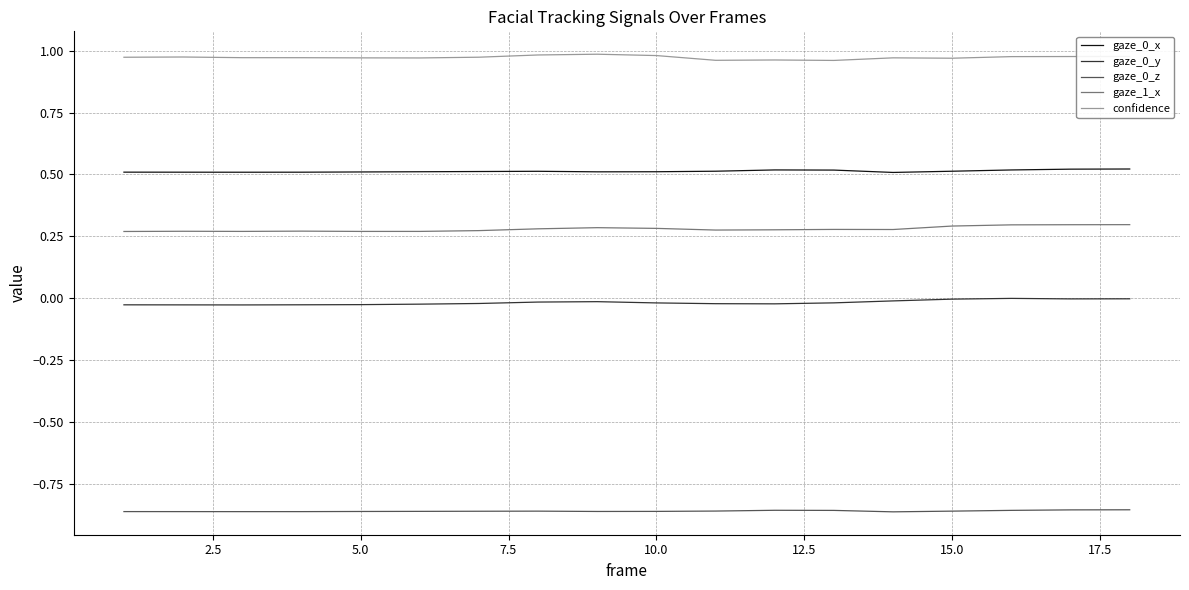

True or false: confidence and gaze_1_x cross at least once.

False